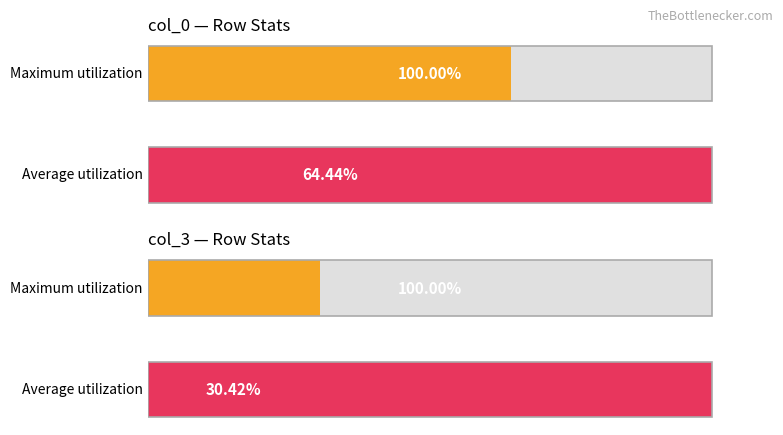

The value at 1 is 59.9. True or false?

False